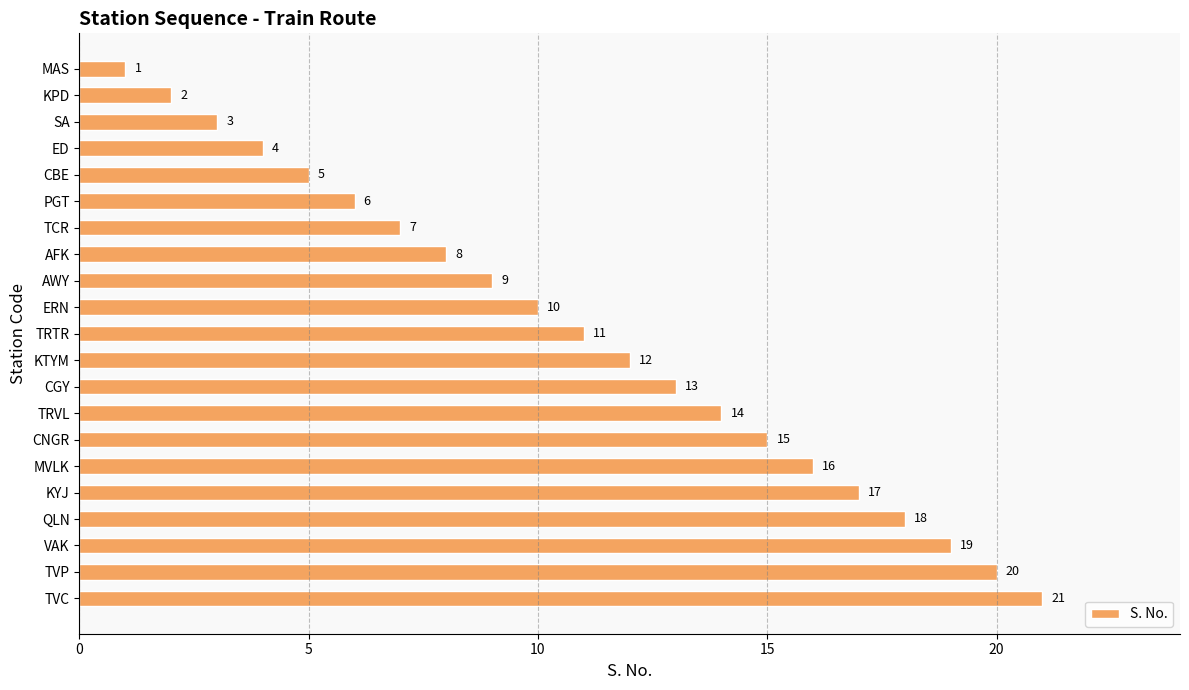

What is the maximum value shown in the chart?

21